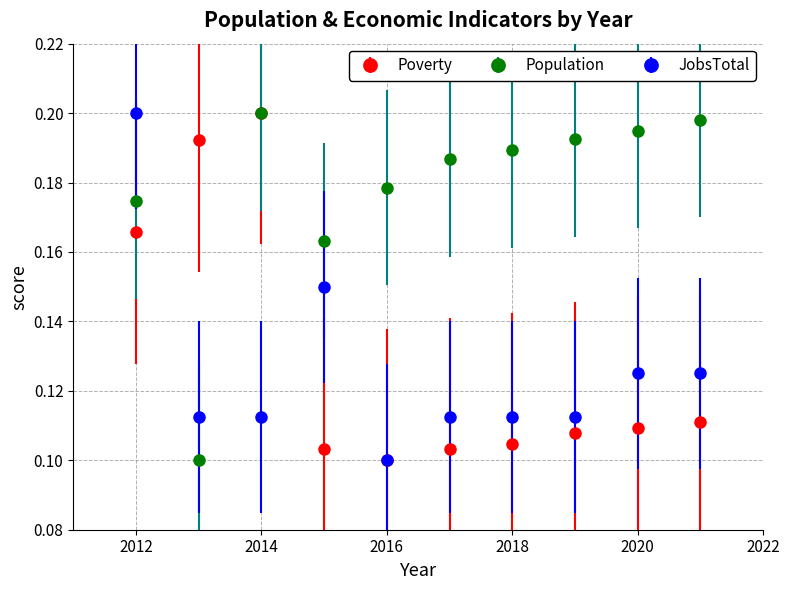

Which series has the largest total across all categories?

Population